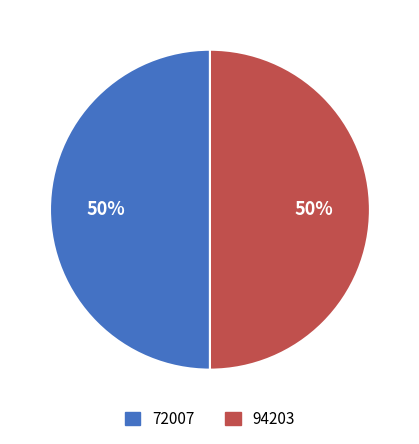

Do 72007 and 94203 together represent more than half of the pie?

Yes